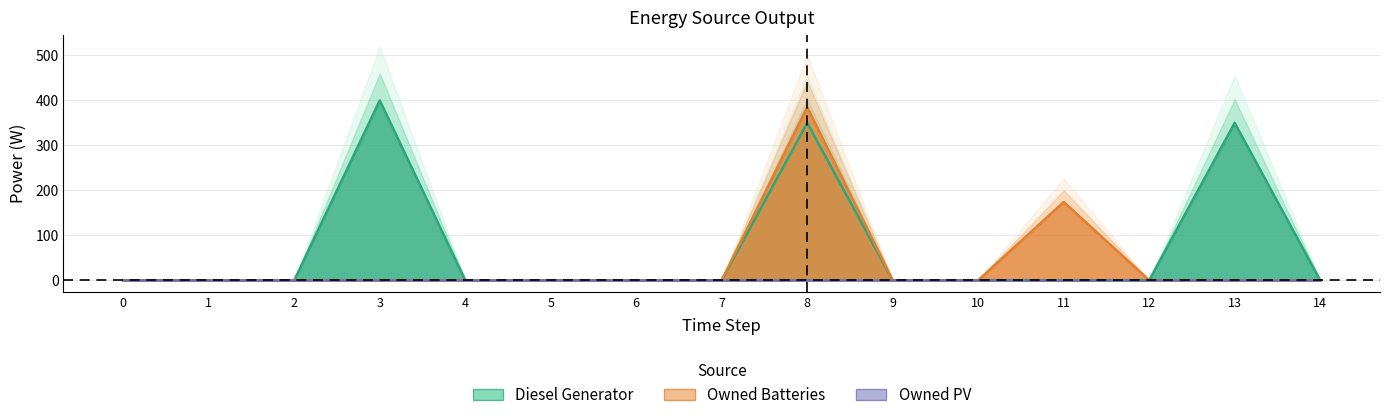

The value of Owned Batteries at 12 is 0. True or false?

True